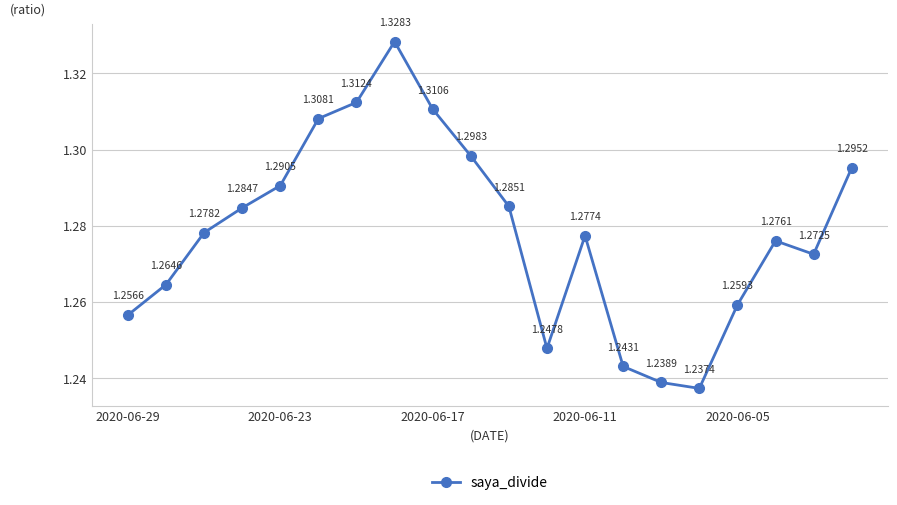

Is this an area chart (filled region under the line)?

No